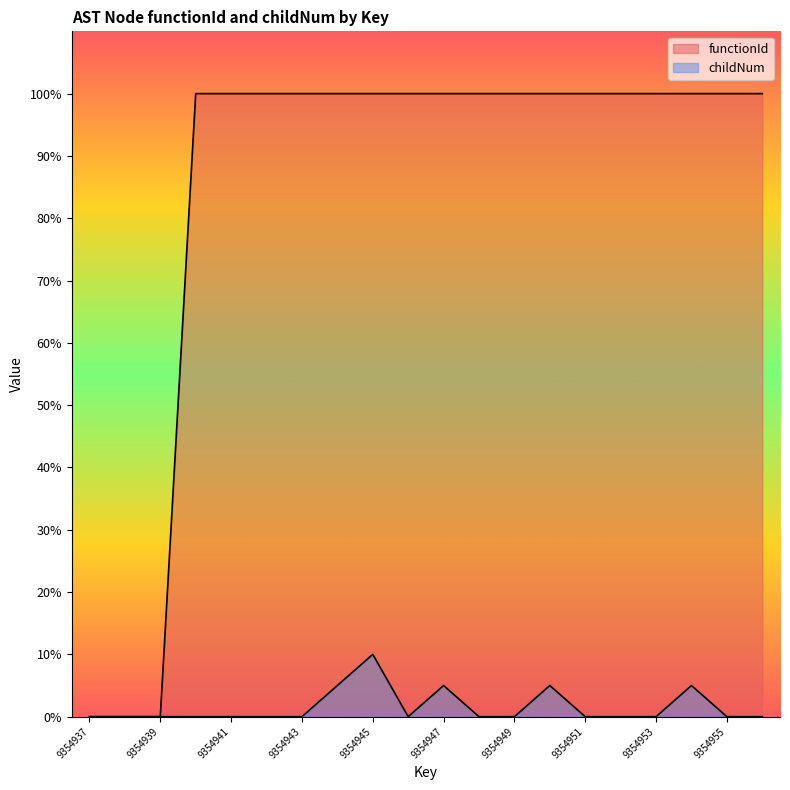

True or false: childNum and functionId cross at least once.

False